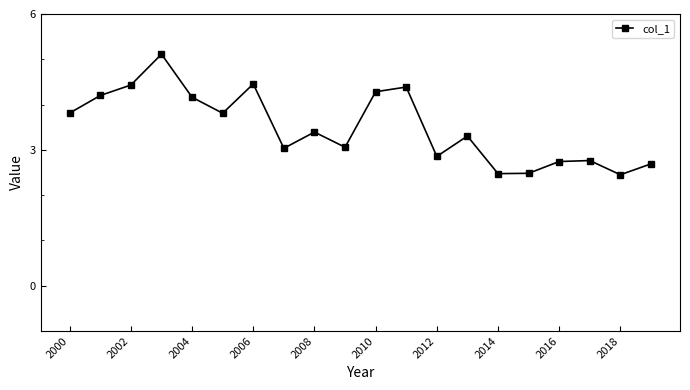

How many interior local peaks (higher than both neighbors) does the data have?

6